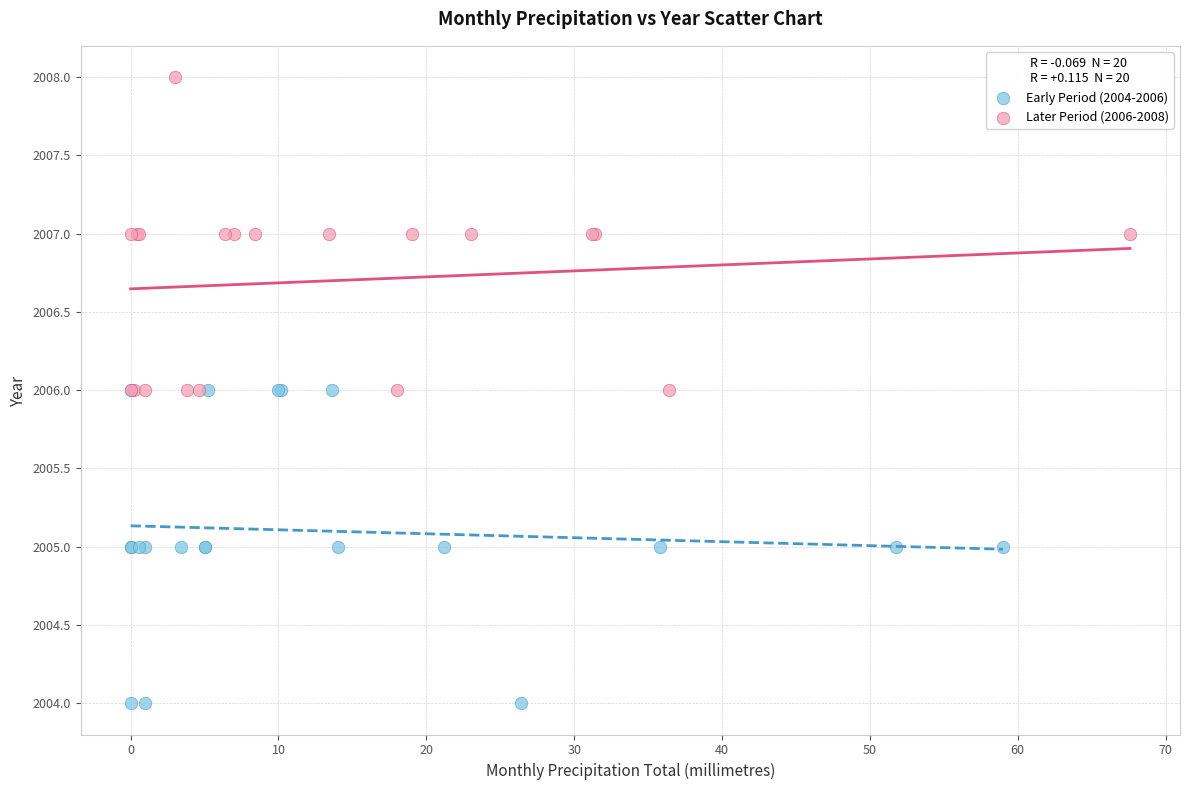

Which series reaches the minimum Y coordinate?

Early Period (2004-2006)